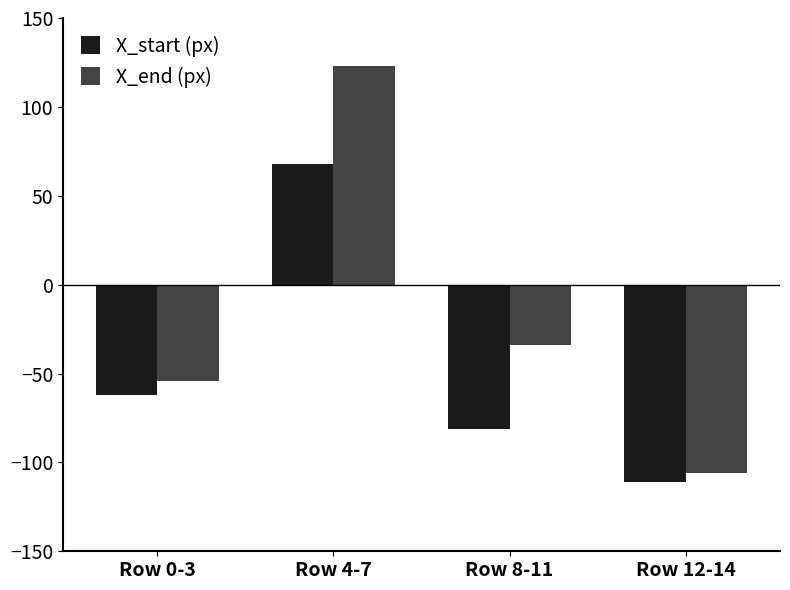

What are all the series names shown in the legend?

X_start (px), X_end (px)